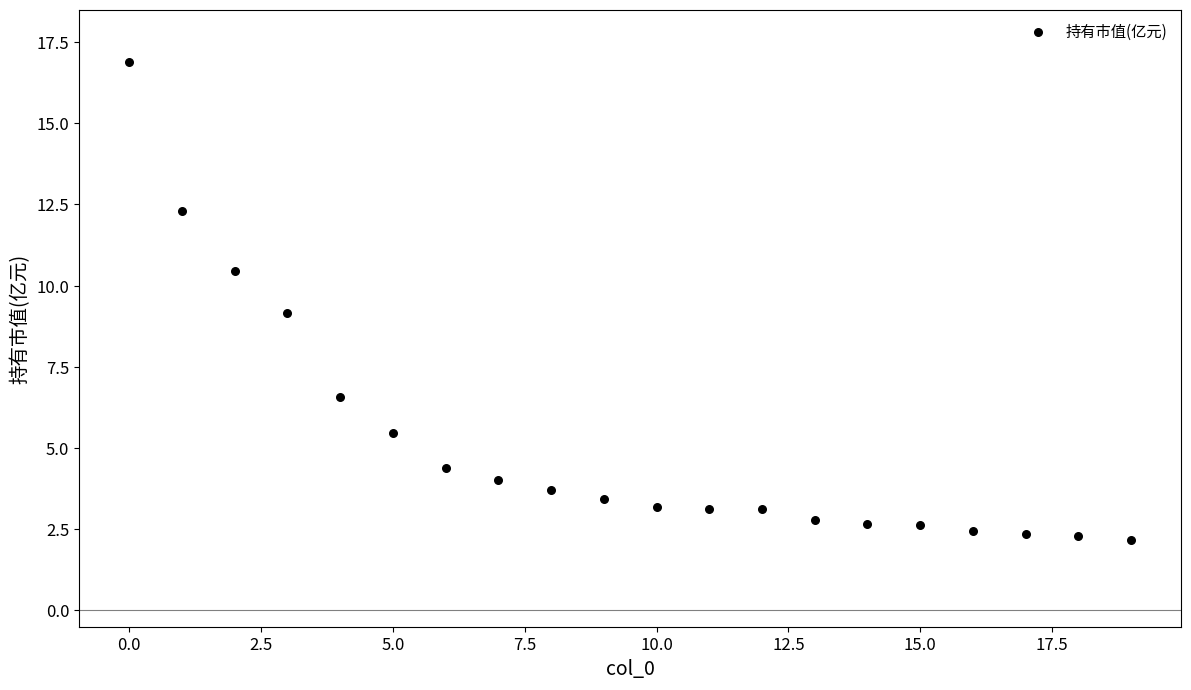

What is the range of Y values (max minus min)?

14.7